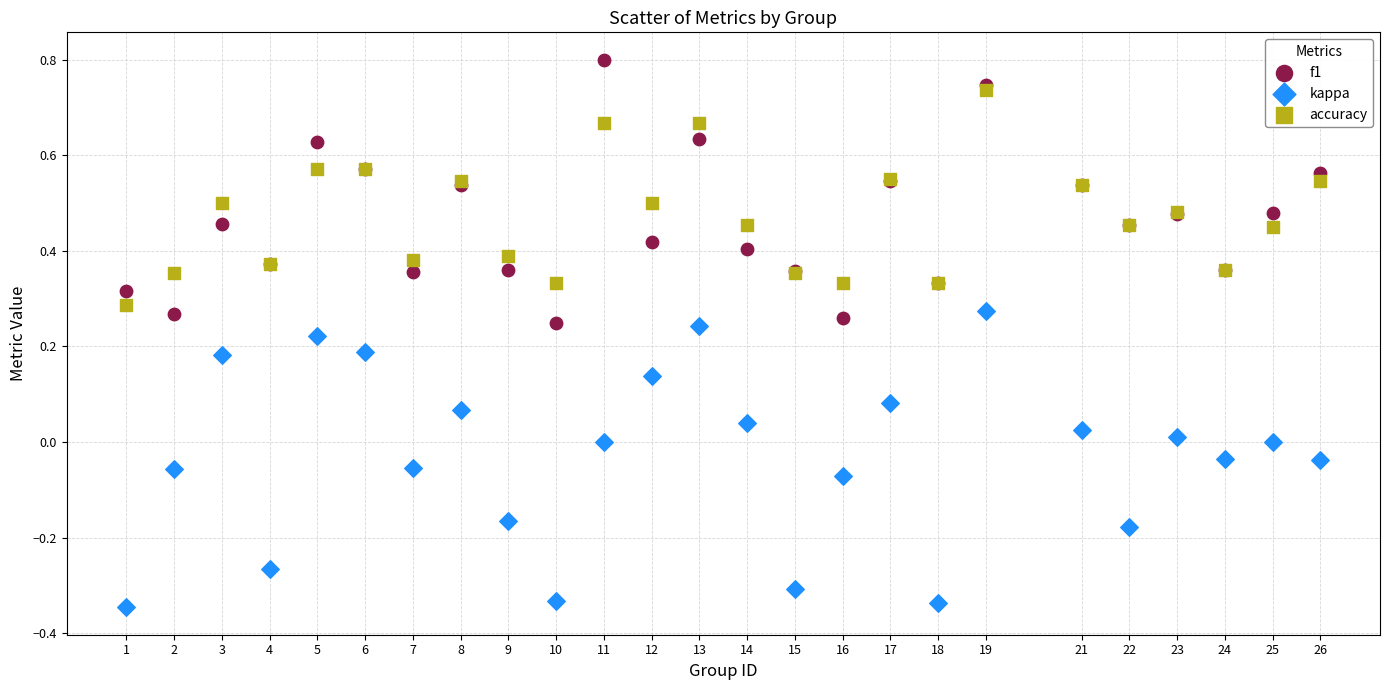

What are all the series names shown in the legend?

f1, kappa, accuracy